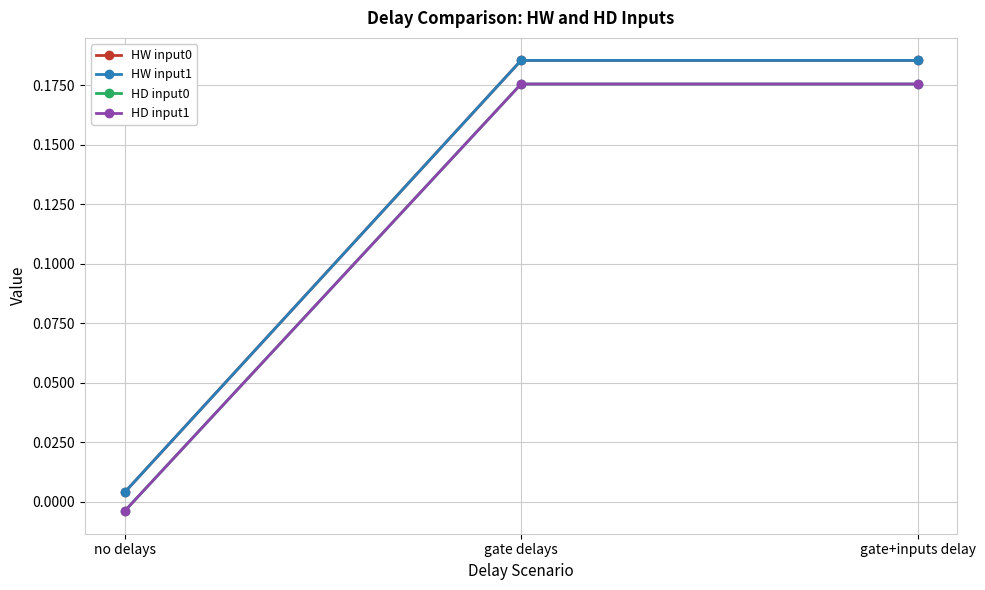

Is it true that HD input1 equals -0.0 at no delays?

False